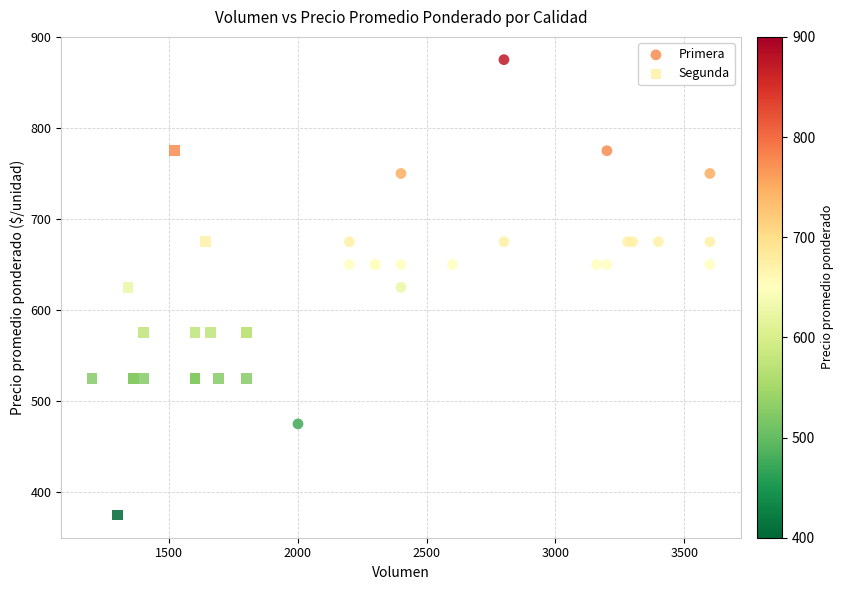

Which series reaches the maximum Y coordinate?

Primera